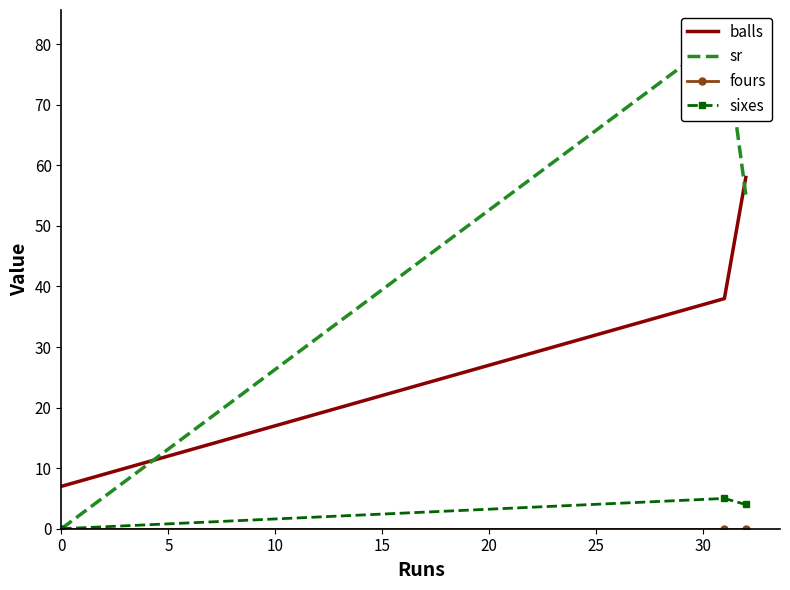

At which label does sr first exceed 55?

5